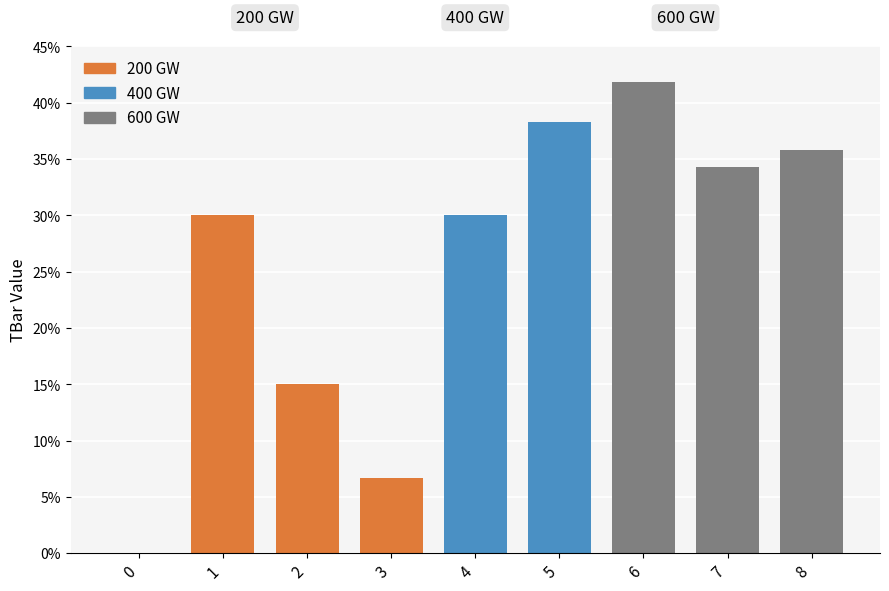

How many categories are shown in the chart?

9